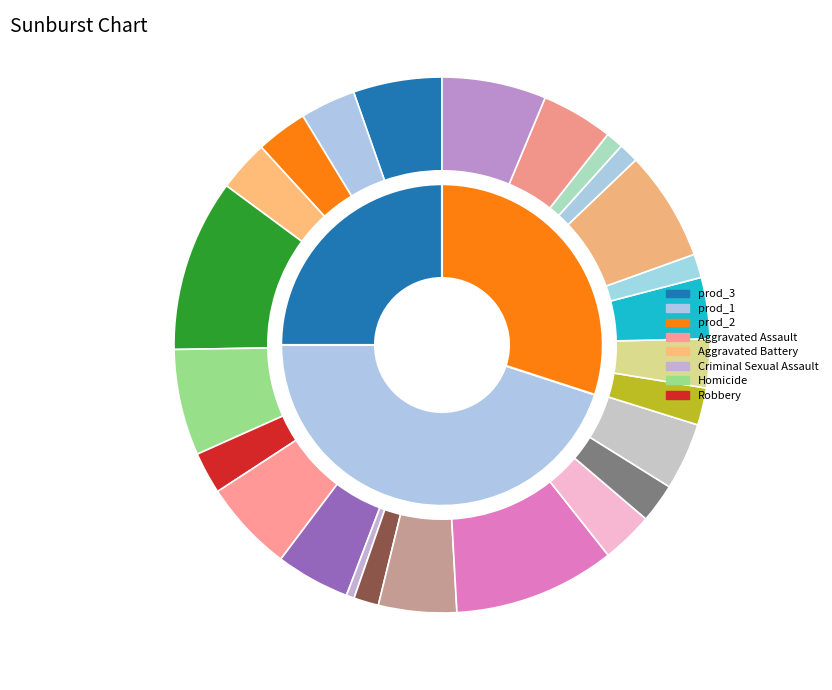

To the nearest percent, what is the difference between the largest and smallest slice percentages?

50%